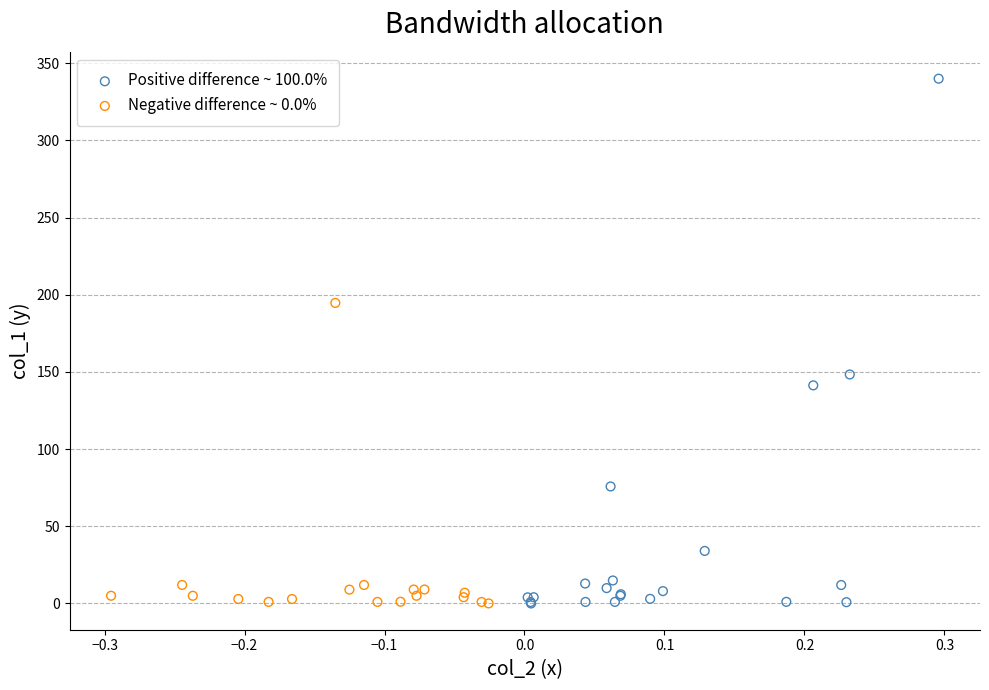

Which series has the largest Y range (max minus min)?

Positive difference ~ 100.0%